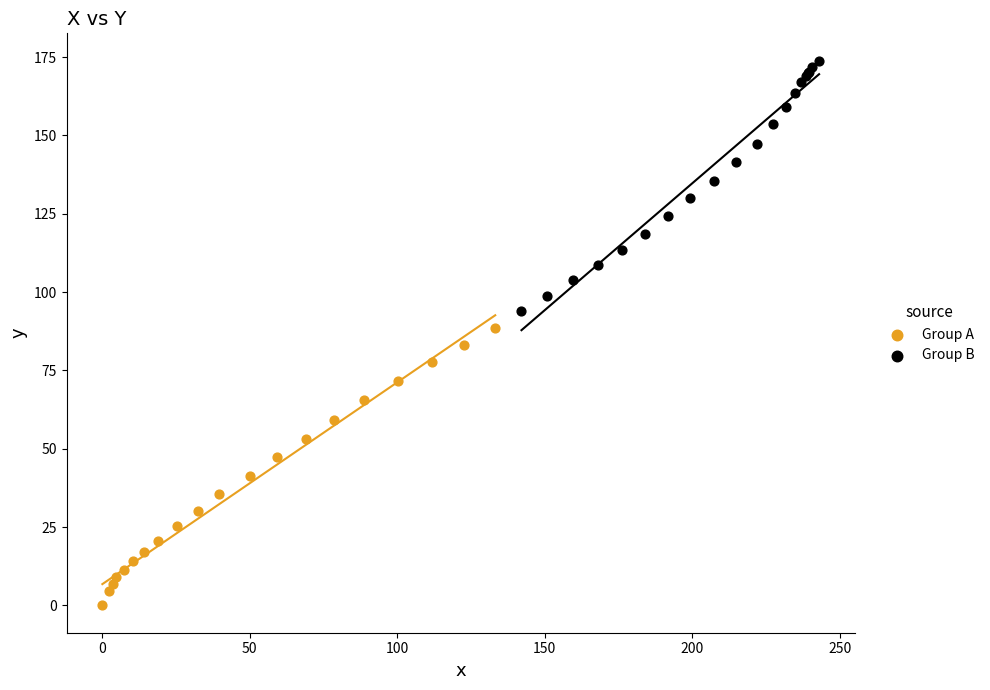

Which series has the widest spread of Y values?

Group A